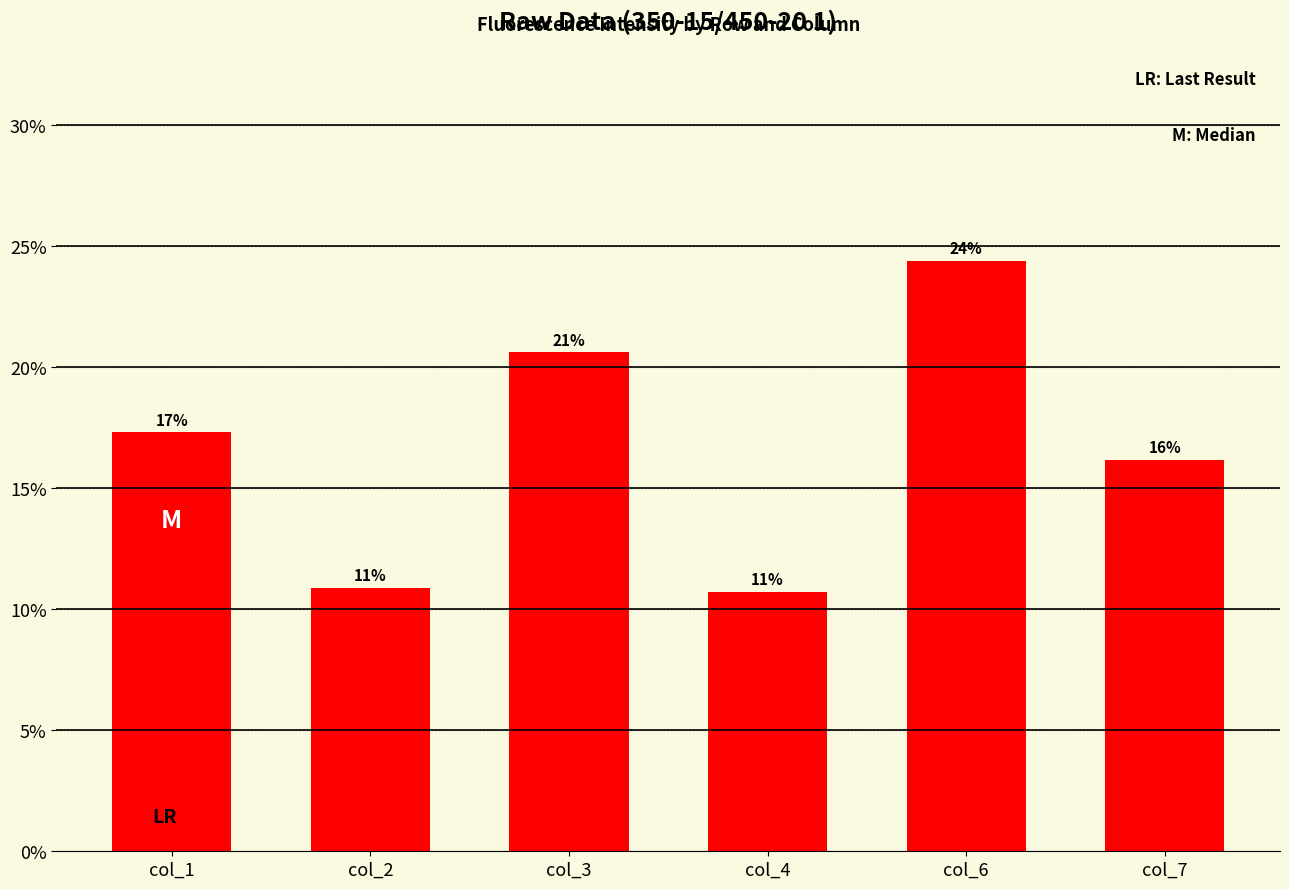

List the labels in order of value, largest first.

col_6, col_3, col_1, col_7, col_2, col_4